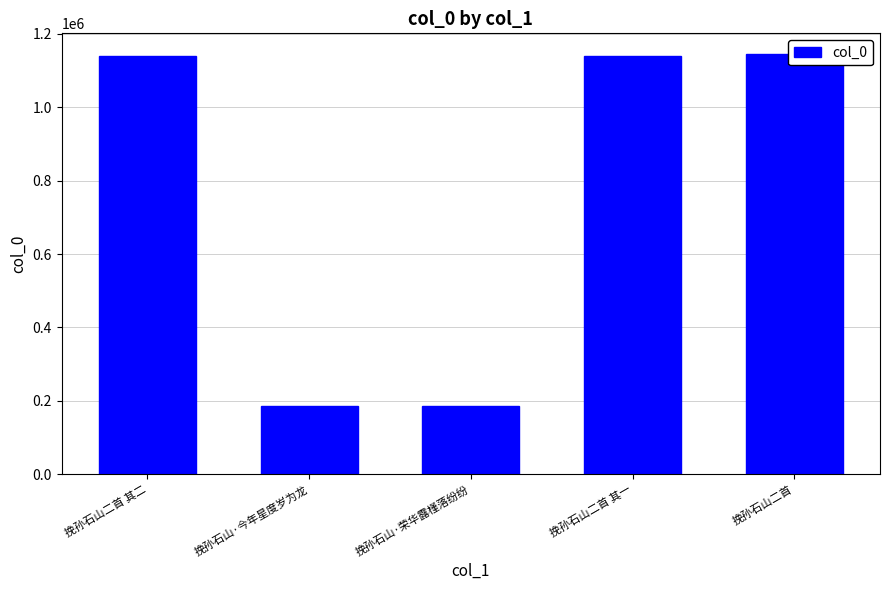

Is it true that the value at 挽孙石山二首 其二 is 1138889?

True